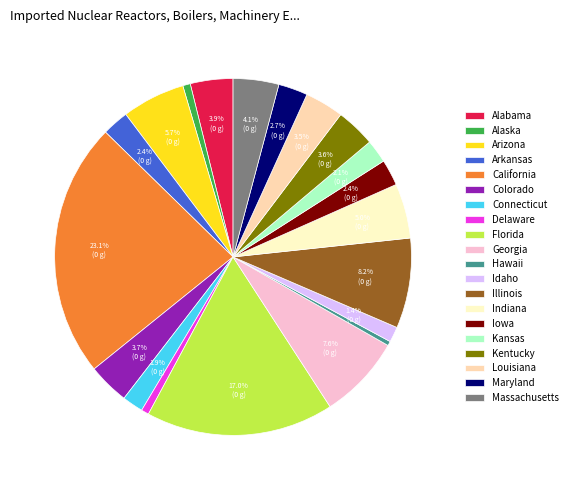

The Alabama slice represents 4% of the pie. True or false?

True